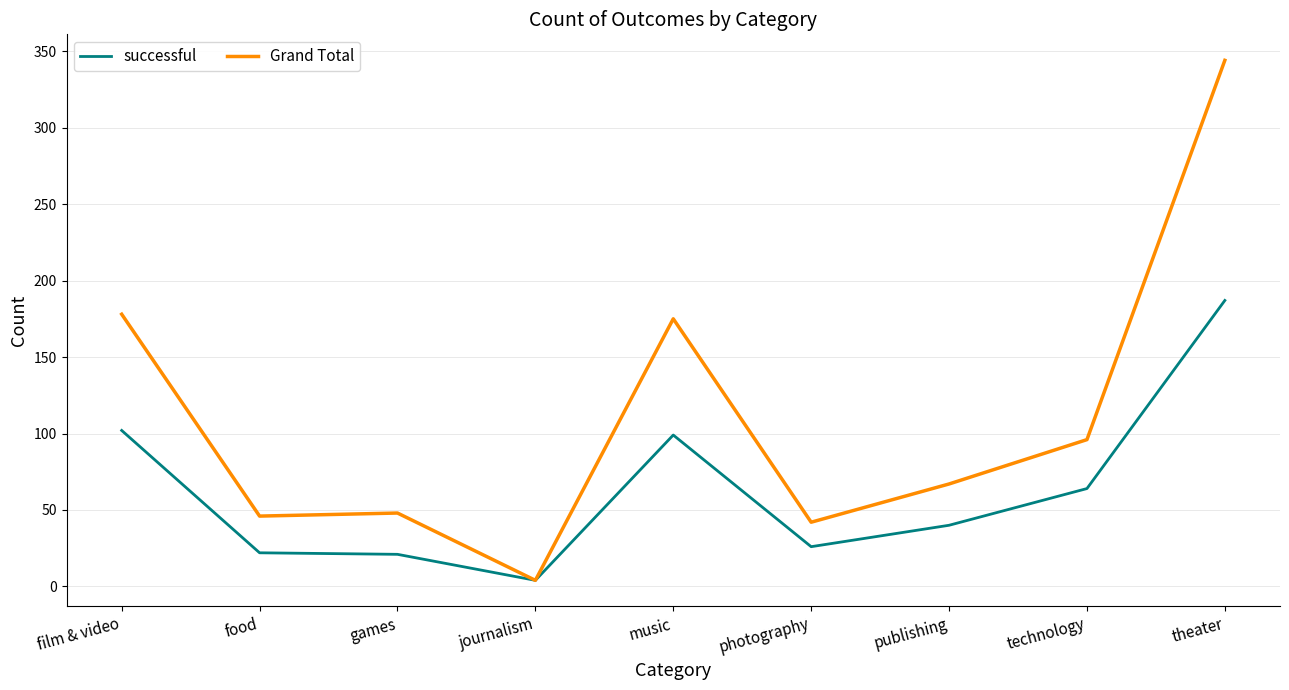

Which series has the largest range (max minus min)?

Grand Total